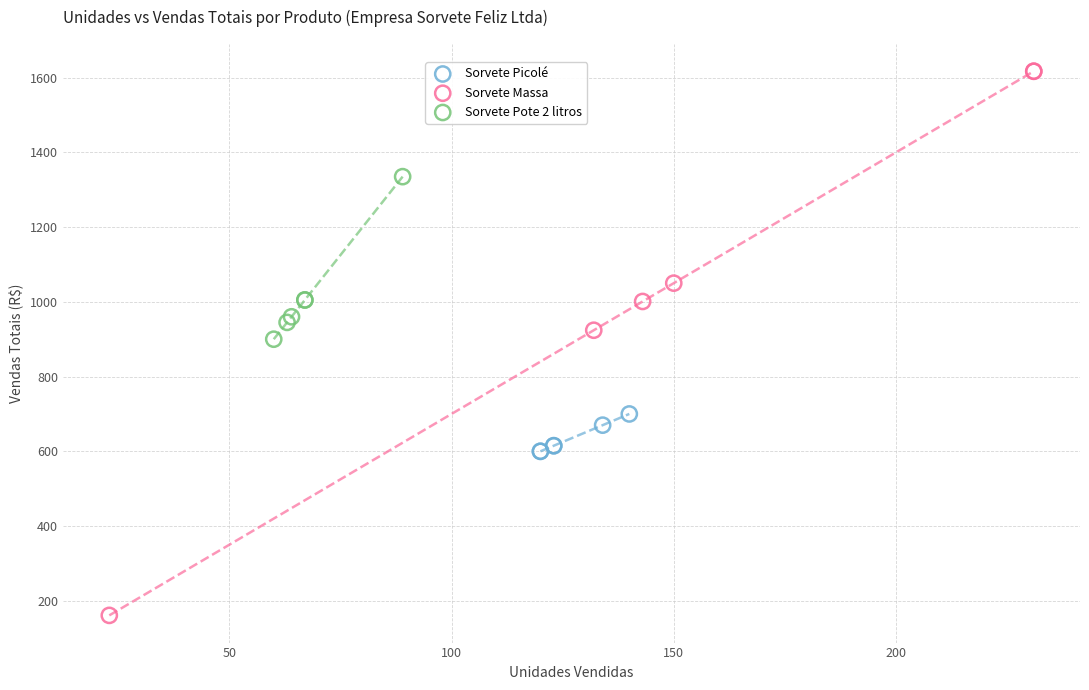

Which series contains the highest Y value?

Sorvete Massa